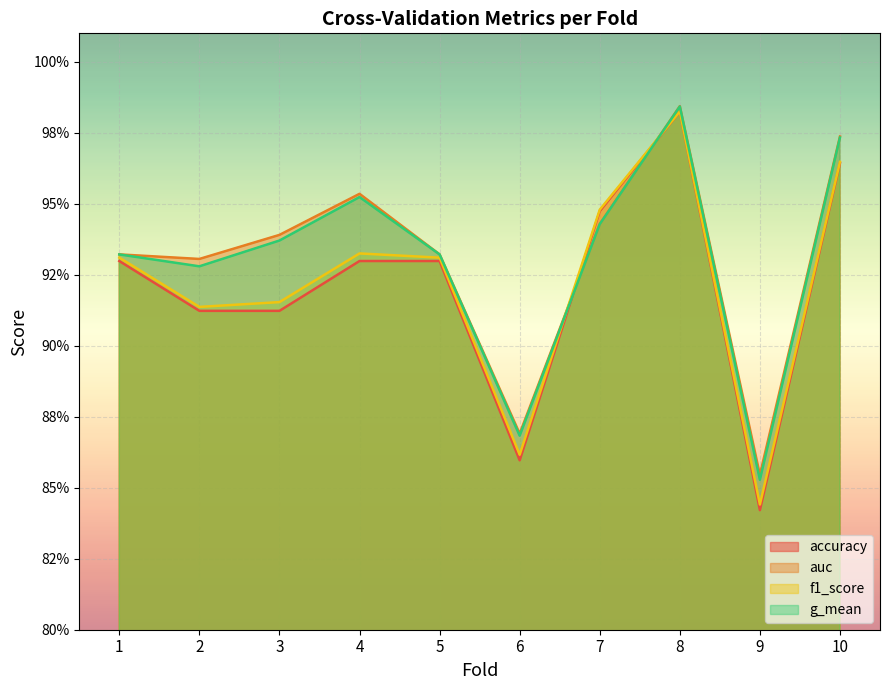

After their last crossing, which series has the higher values: accuracy or auc?

auc